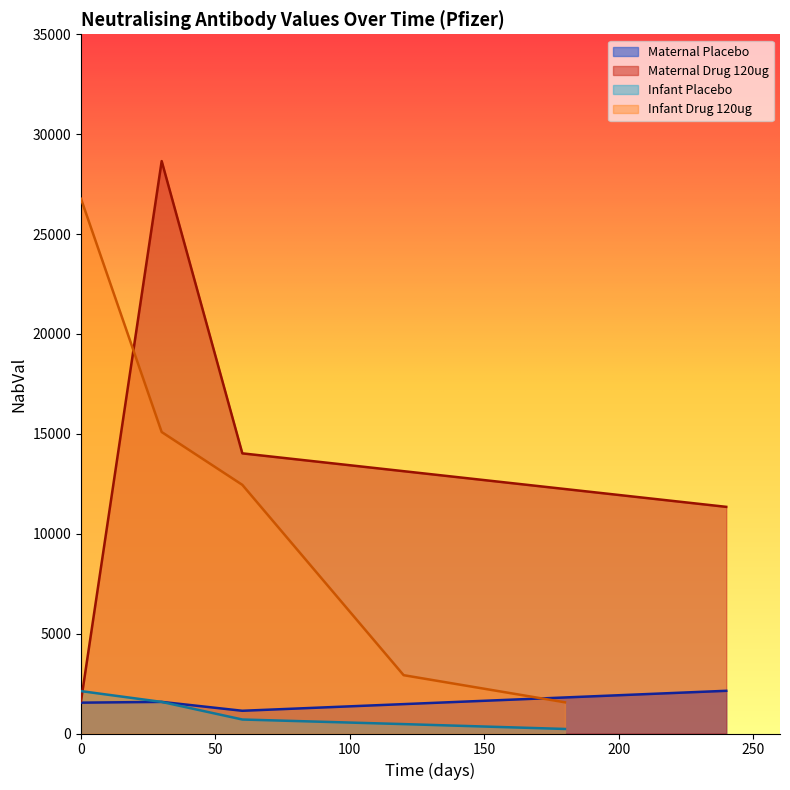

What is the difference between the Placebo (NabVal) values at 0 and 0?

577.3